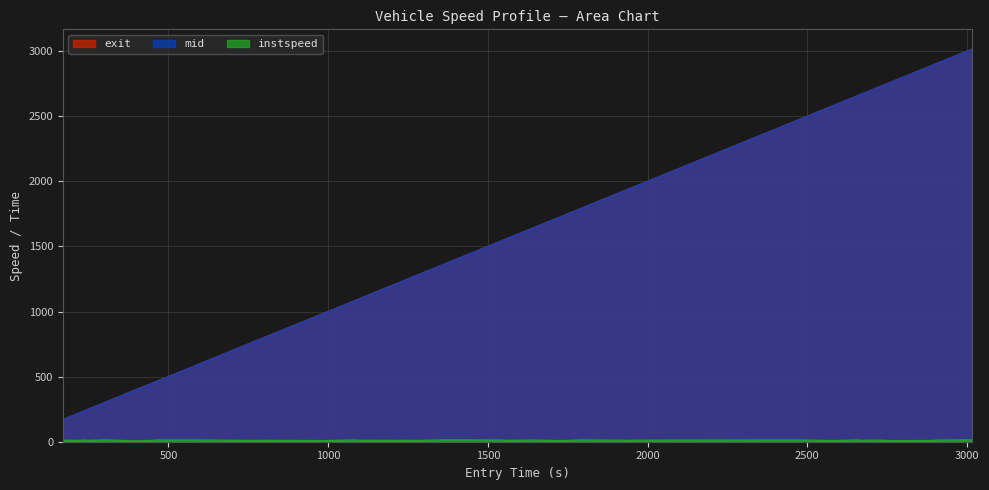

Which series has the widest spread of values?

mid